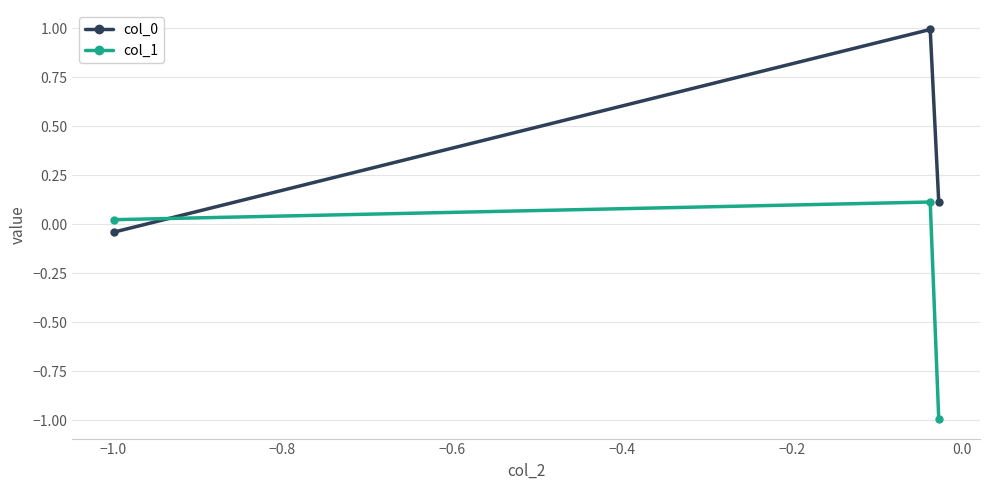

How many values in the col_0 series exceed 0?

2